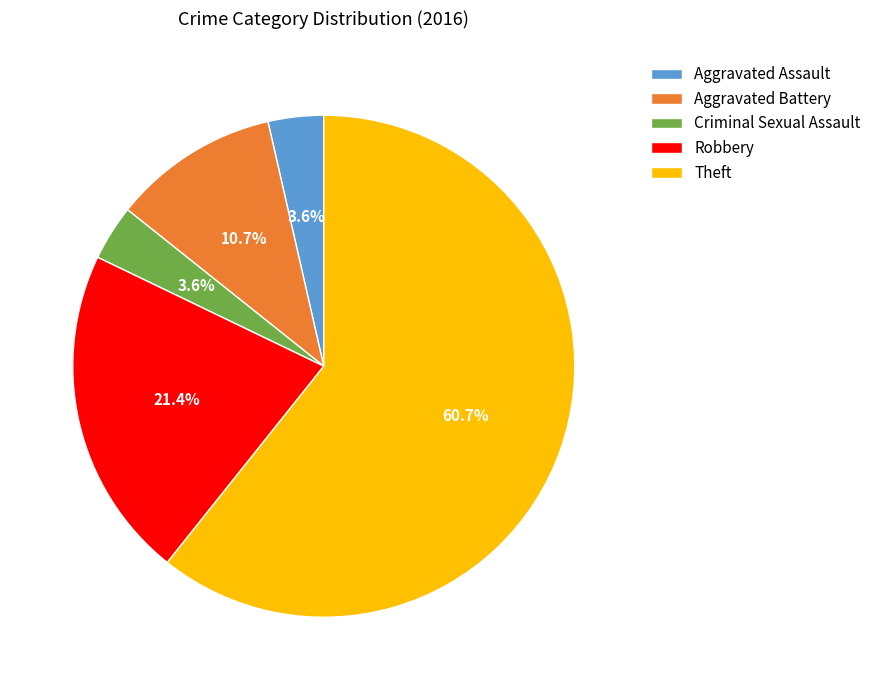

Which has a higher value, Criminal Sexual Assault or Robbery?

Robbery